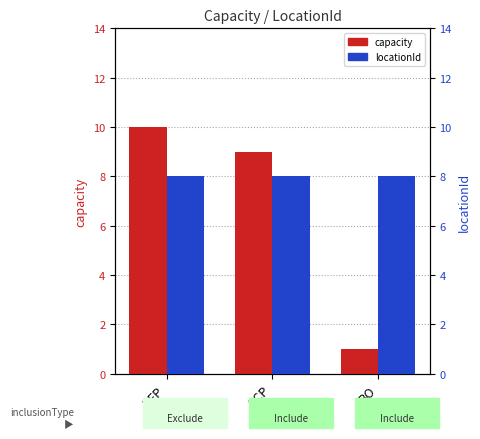

What position from the left is BO?

3